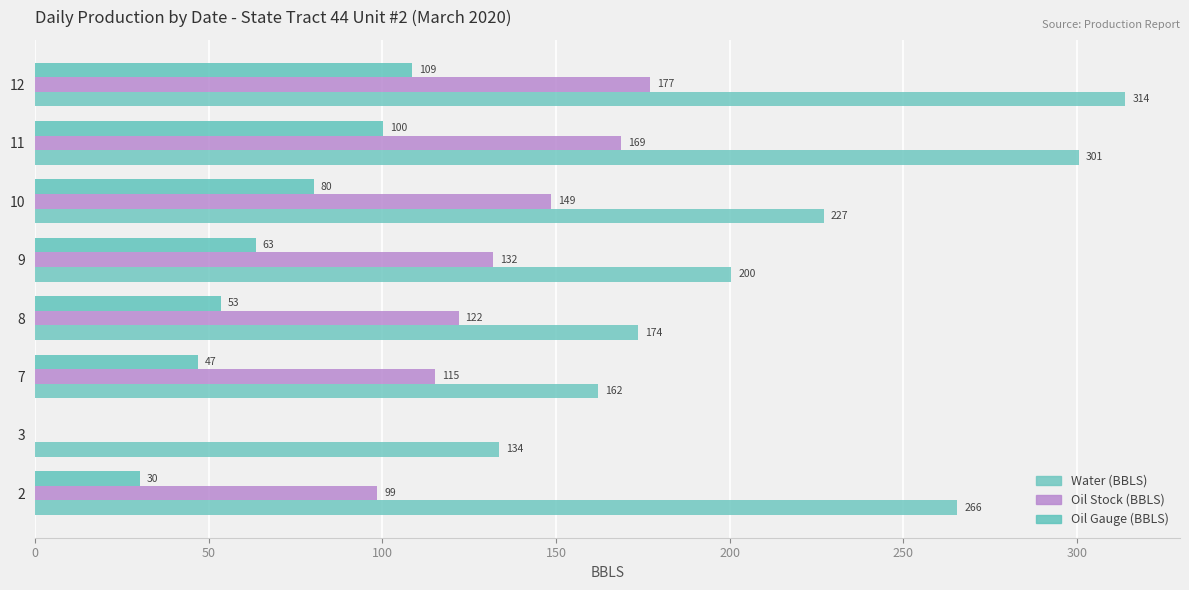

At which category is the sum across all series the highest?

12